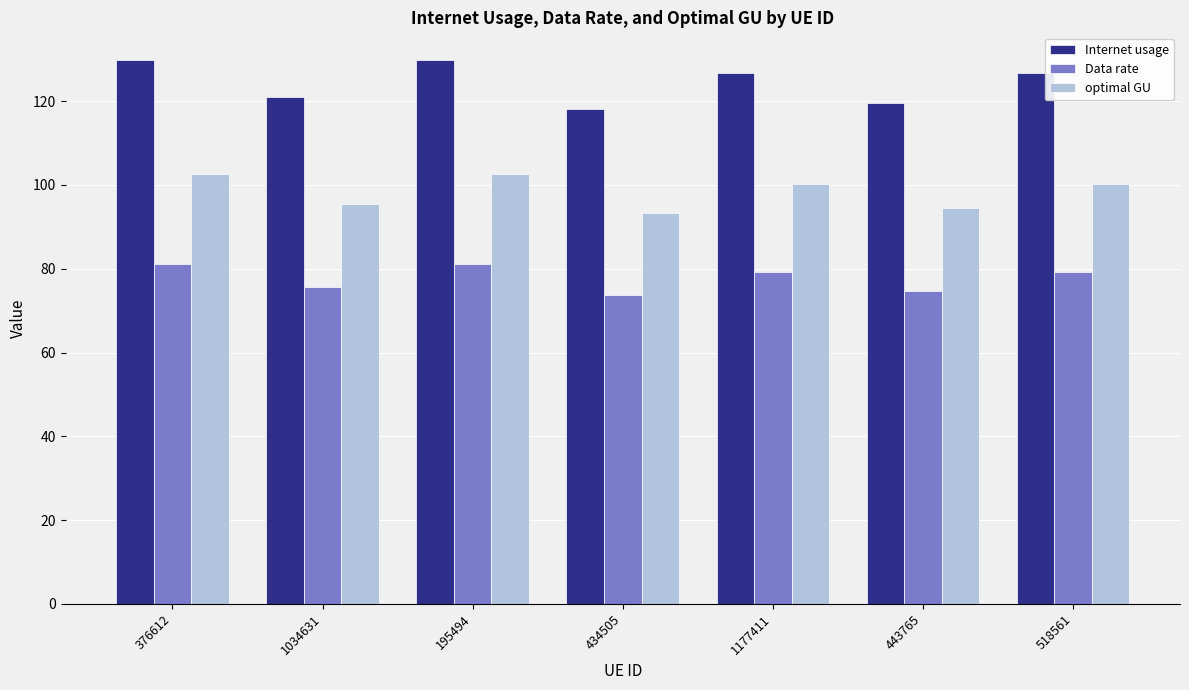

Which series has the largest range (max minus min)?

Internet usage